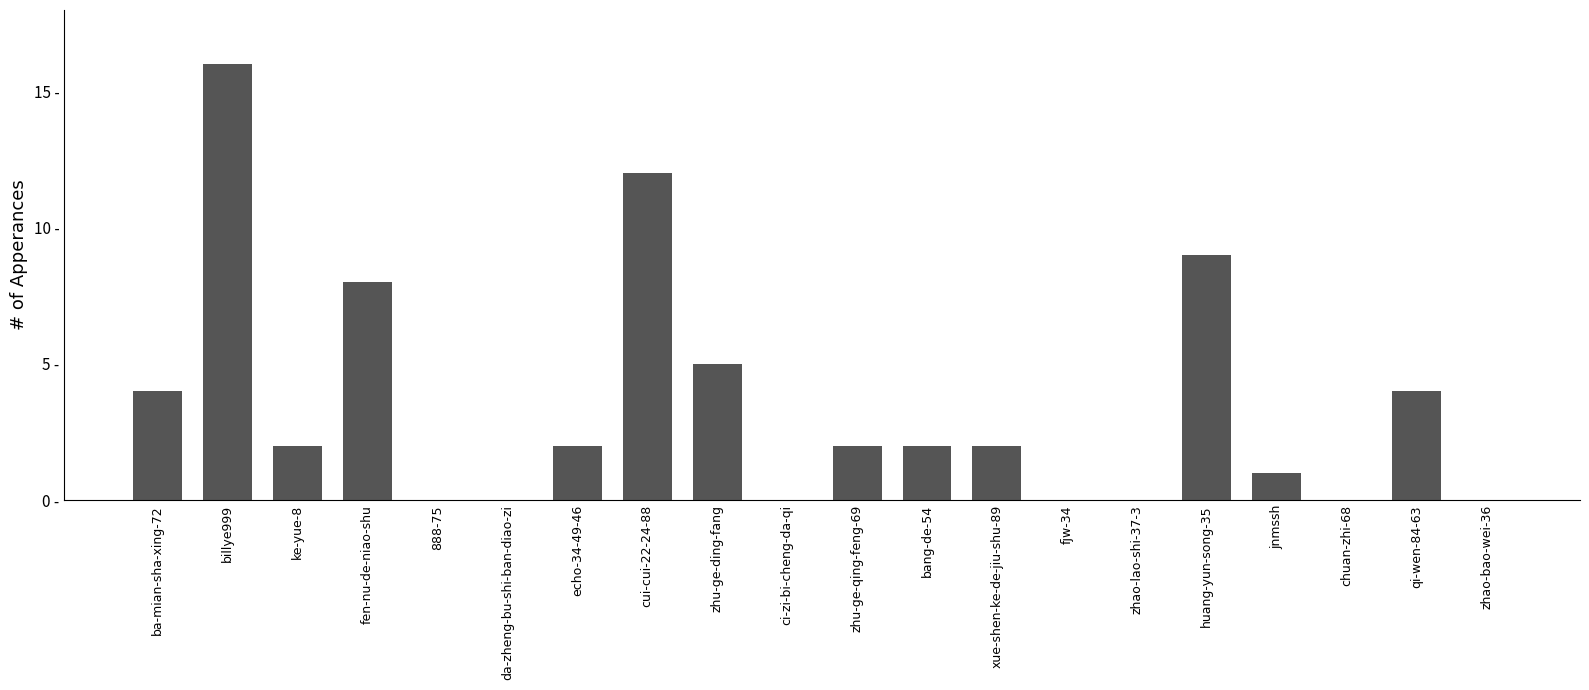

What is the difference between the values at huang-yun-song-35 and zhu-ge-ding-fang?

4